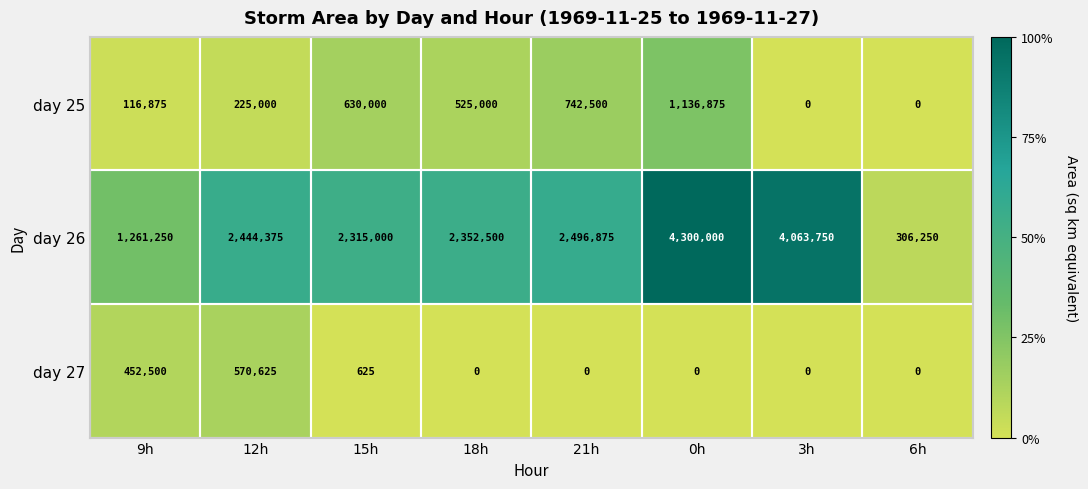

Is it true that day 26 equals 2352500 at 18h?

True